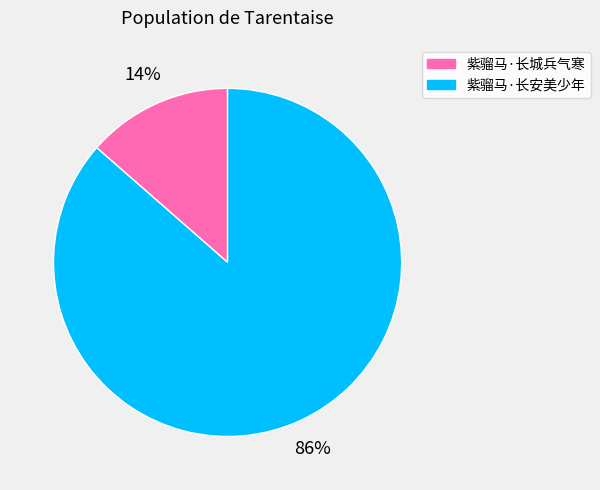

Is 紫骝马·长城兵气寒 the majority of the pie?

No